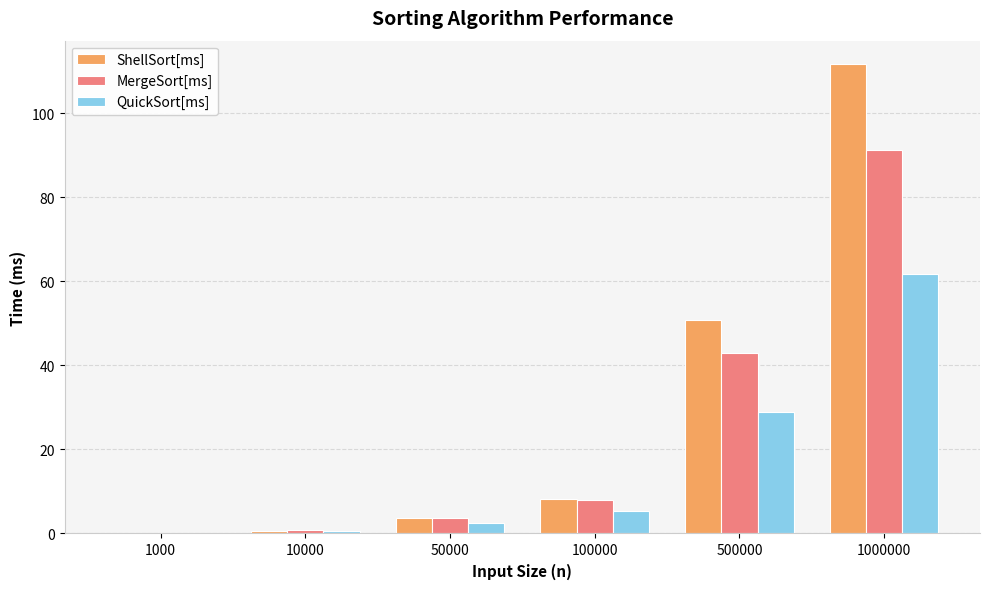

Is it true that QuickSort[ms] equals 83.2 at 1000000?

False